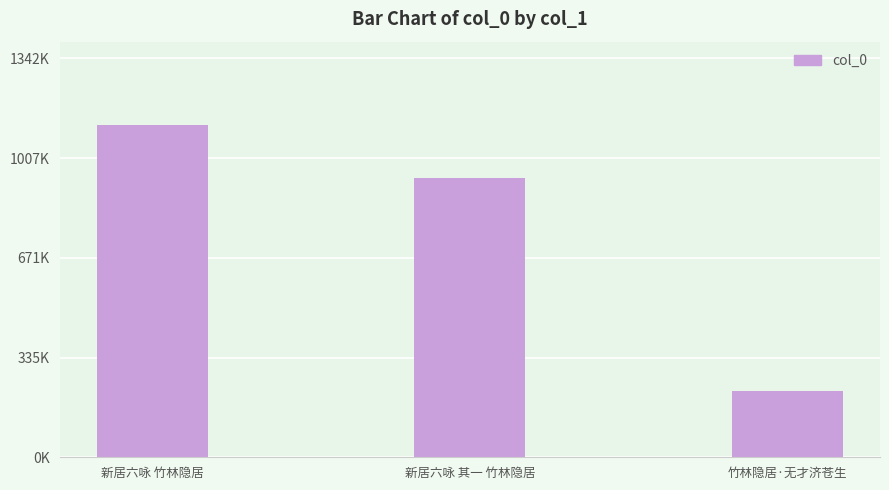

True or false: the data shows 222692 at 竹林隐居·无才济苍生.

True